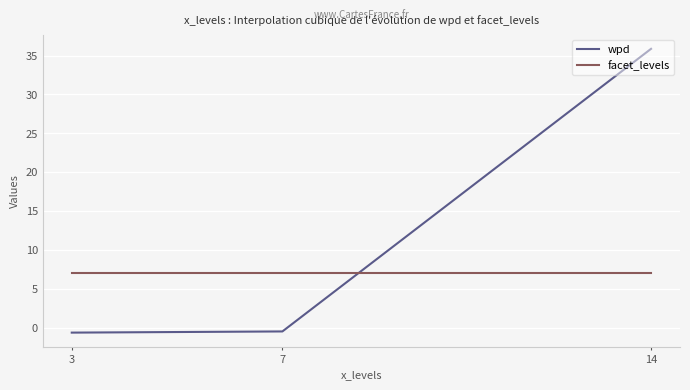

Is the value of facet_levels at 14 greater than the value of wpd at 3?

Yes